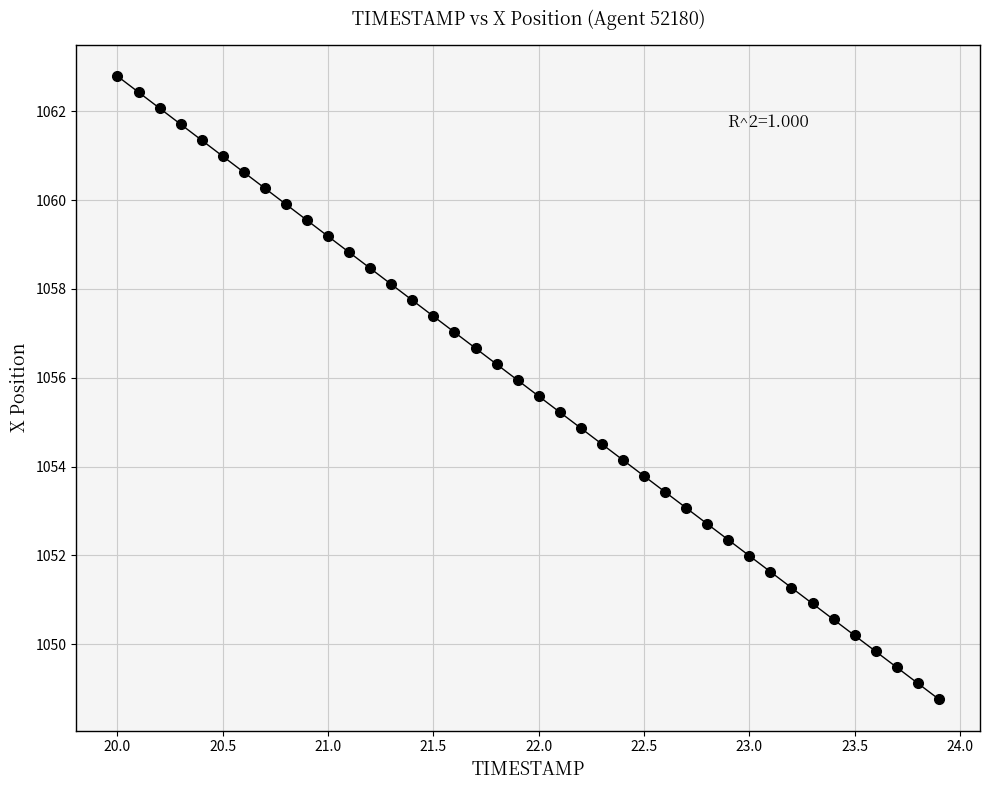

What is the range of Y values (max minus min)?

14.0